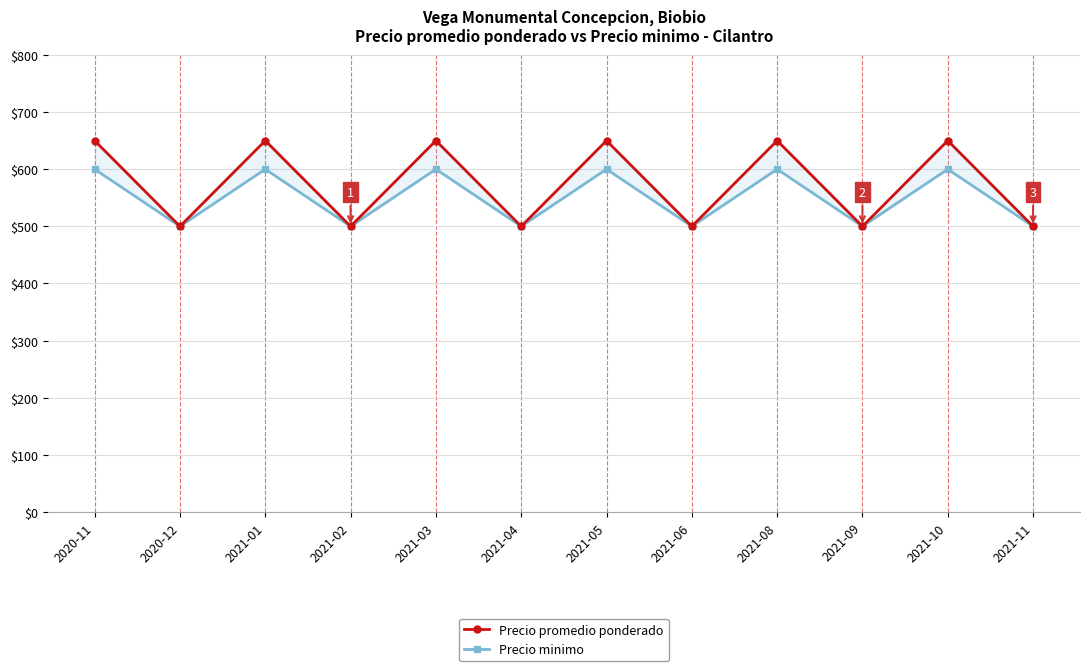

What position from the left is 2021-02?

4